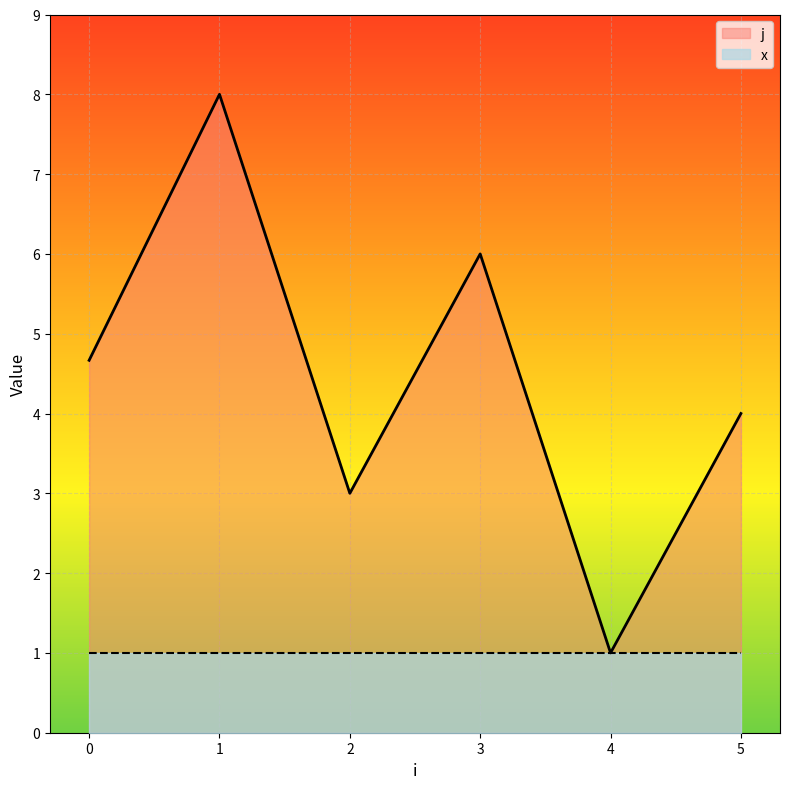

Rank the series by their average value, from lowest to highest.

x, j